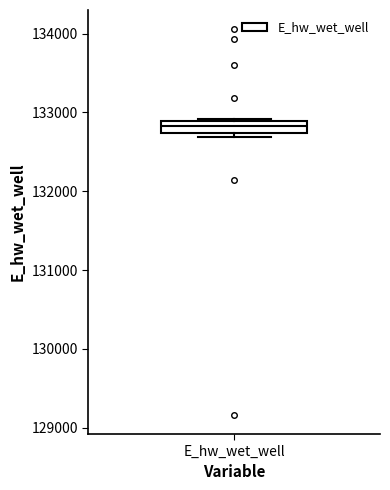

Where does the median line of the box for E_hw_wet_well sit on the y-axis? The values are not printed on the chart, so give them approximately, as read against the axis.

132800